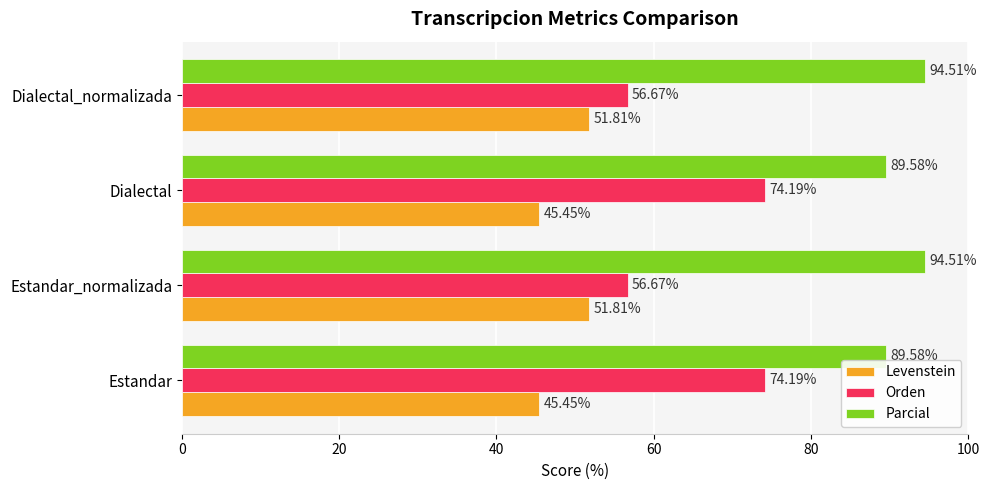

What is the difference between the second highest and second lowest values in the Levenstein series?

6.4